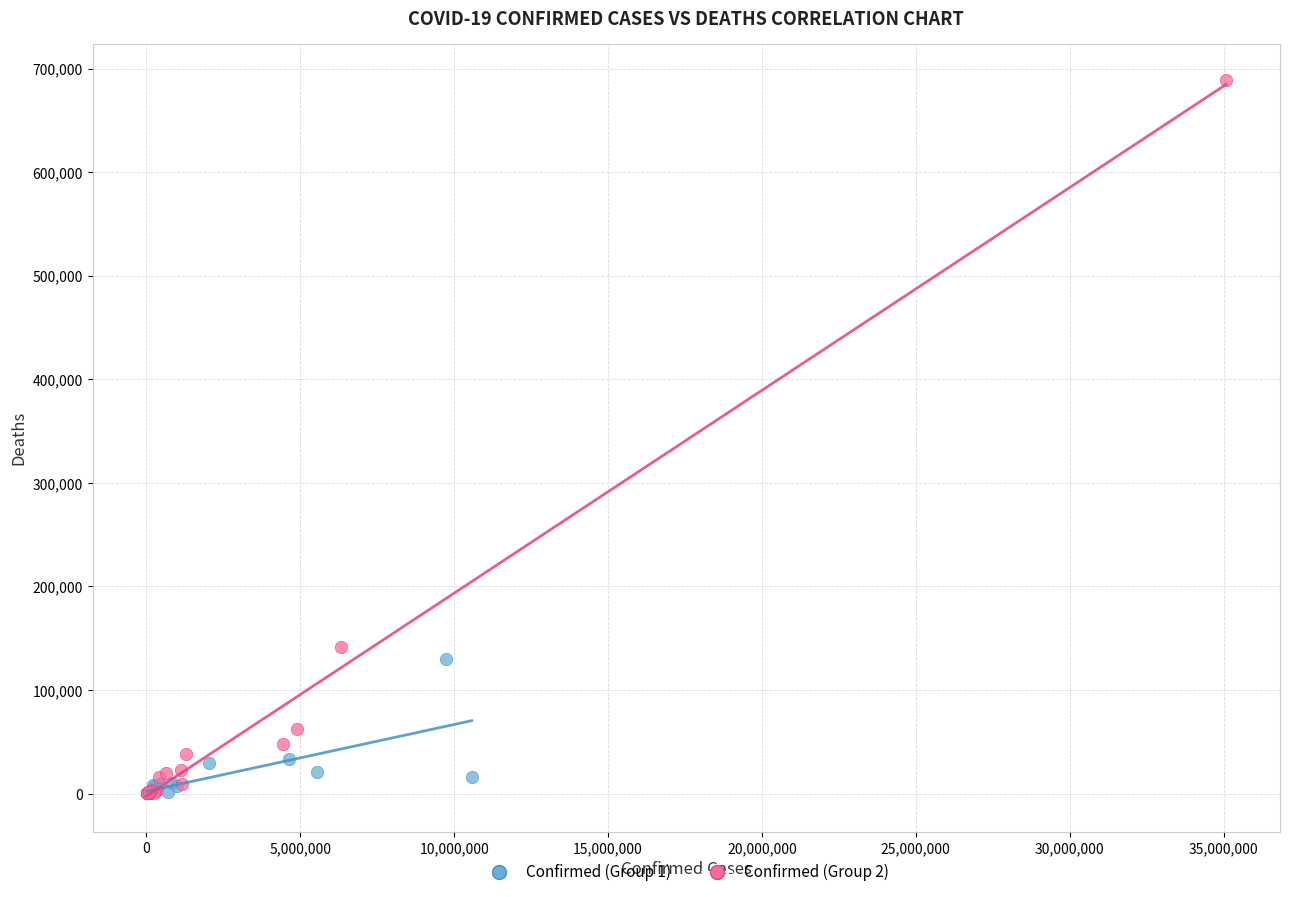

Which series reaches the maximum Y coordinate?

Confirmed (Group 2)